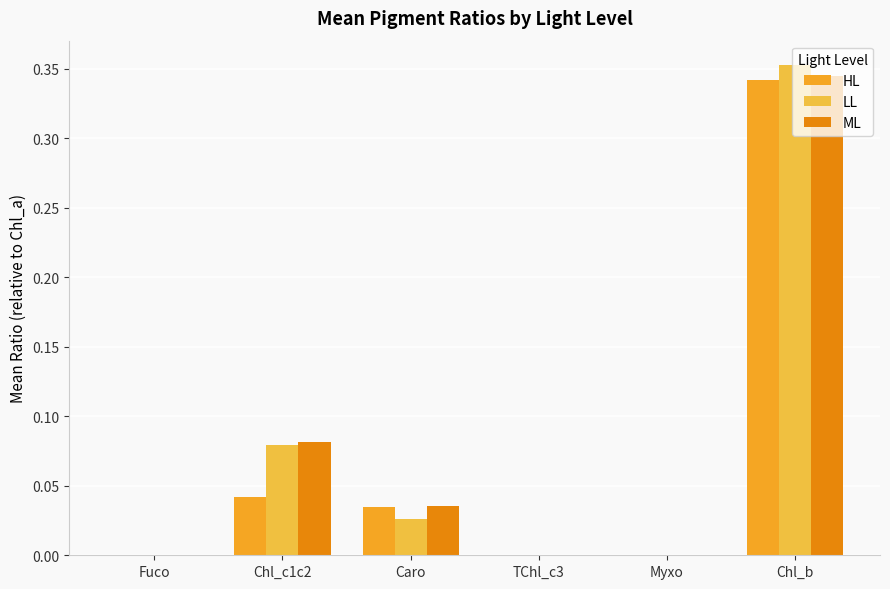

The value of ML at Fuco is 0.0. True or false?

True